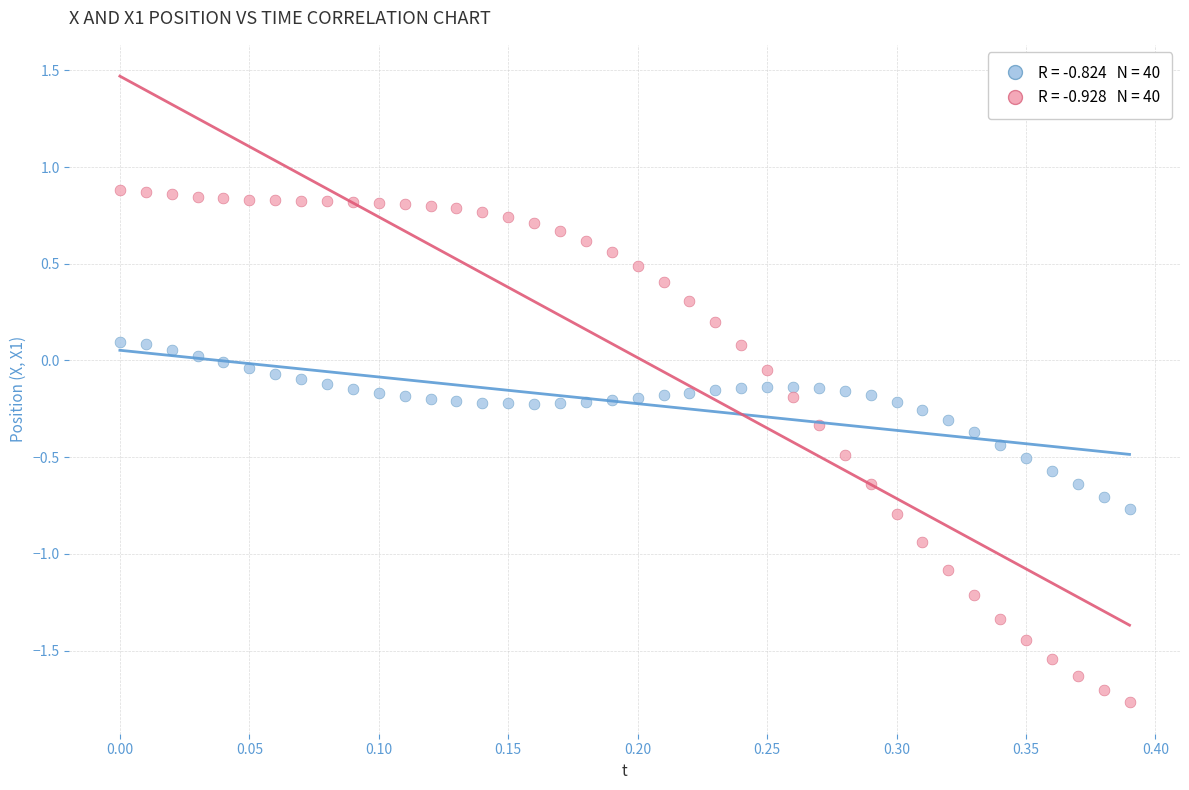

Across all data points, what is the range of Y values (max minus min)?

2.6